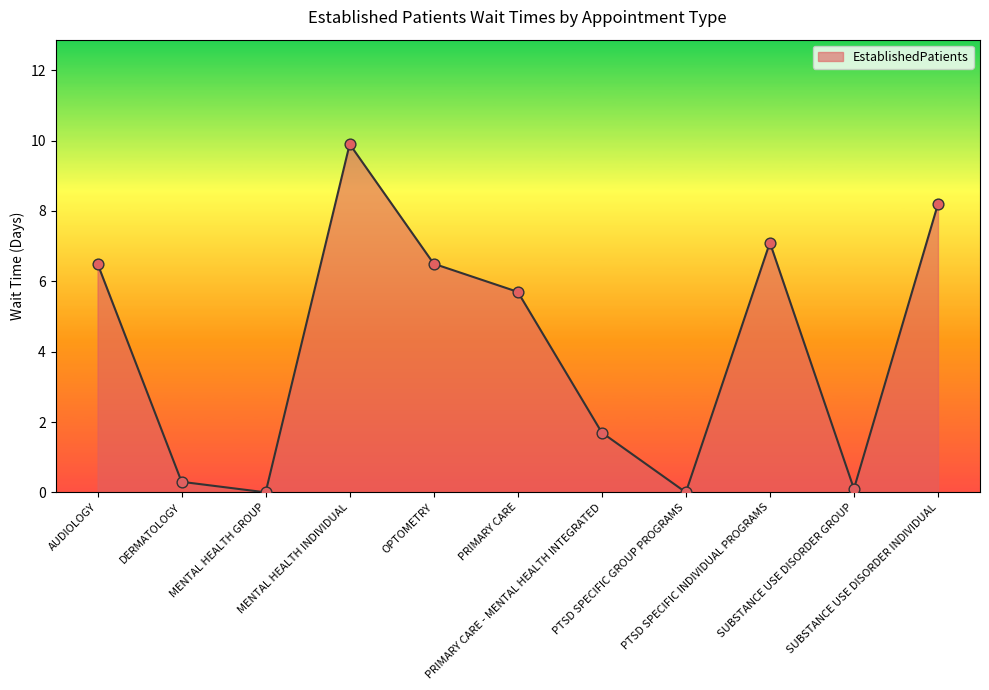

What is the ratio of the value at SUBSTANCE USE DISORDER INDIVIDUAL to the value at OPTOMETRY?

1.3